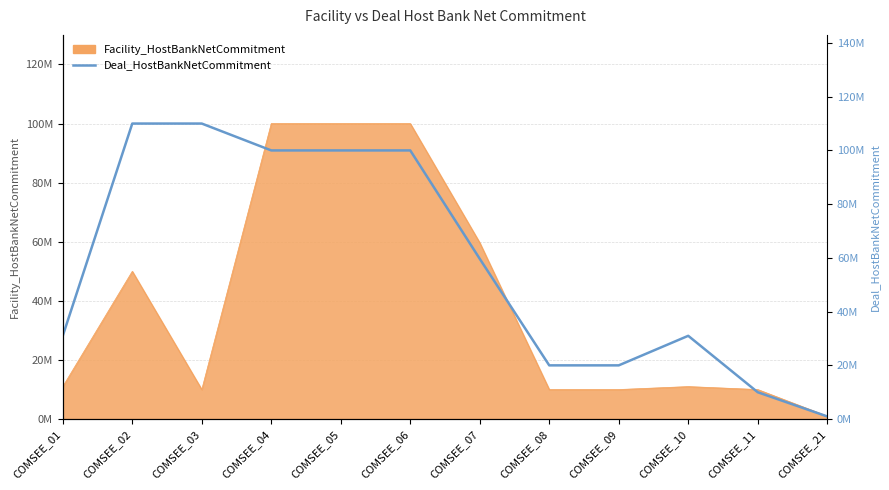

Which has a higher value, COMSEE_07 or COMSEE_05?

COMSEE_05